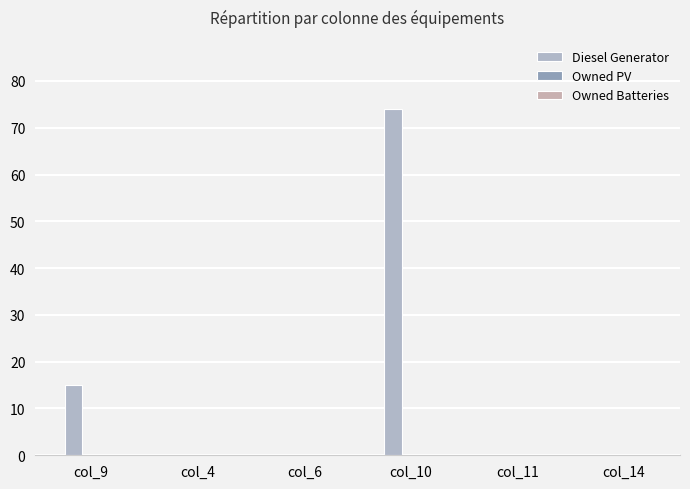

Count the number of categories in the chart.

6